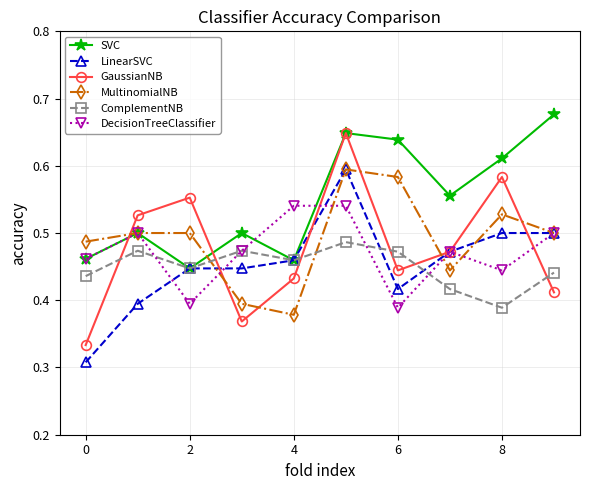

Which series has the largest total across all categories?

SVC